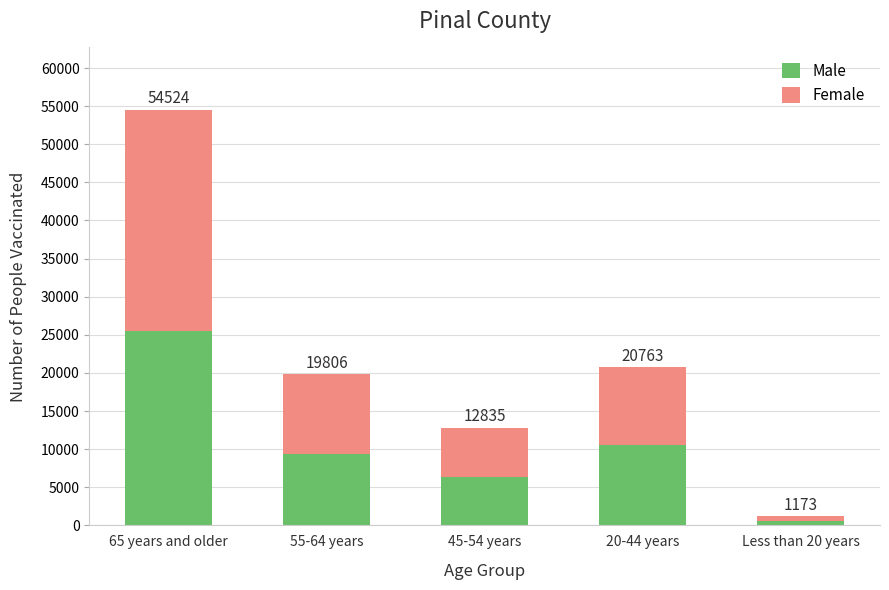

What is the sum of the Female values at 55-64 years and 65 years and older?

39439